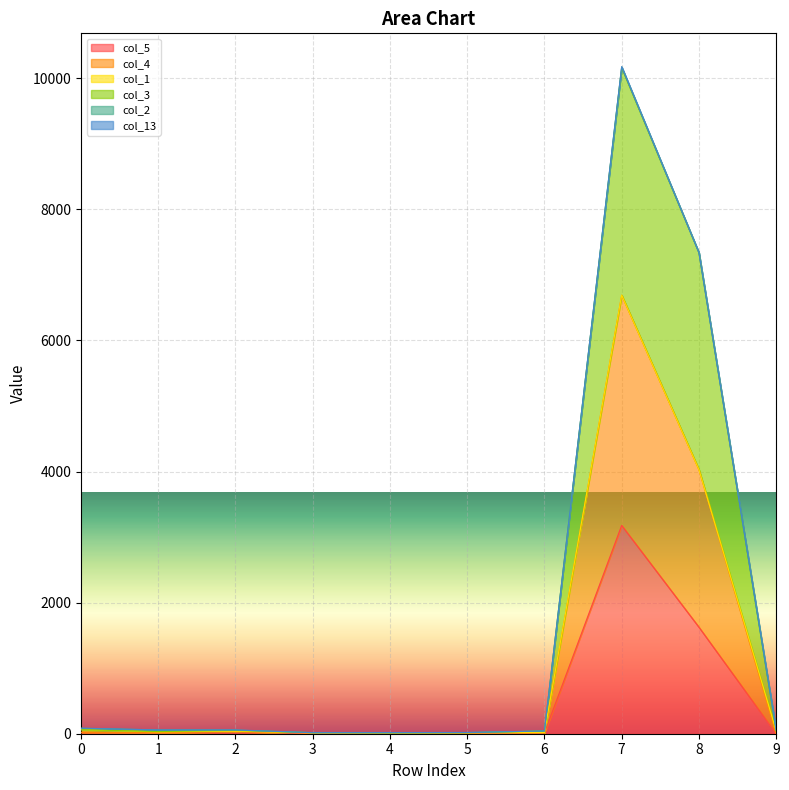

In col_3, how many points are higher than both neighbors (excluding endpoints)?

2